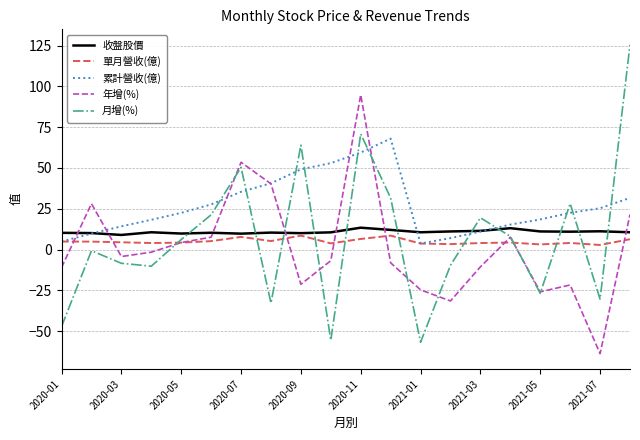

How many values in the 累計營收(億) series are below 22?

9